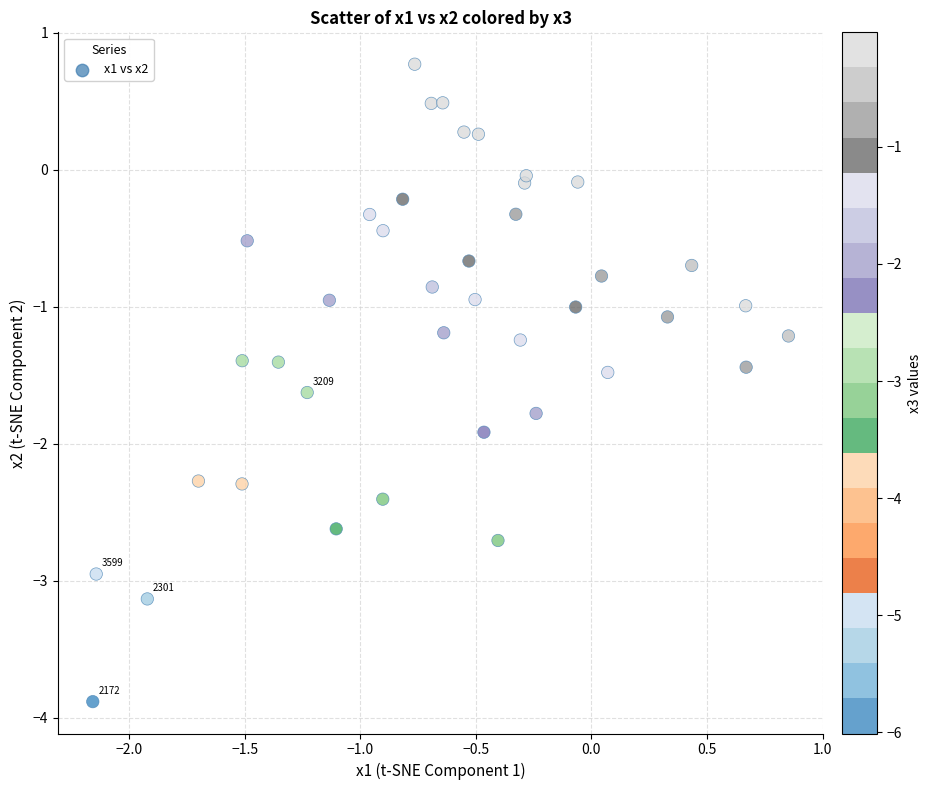

What is the range of X values (max minus min)?

3.0